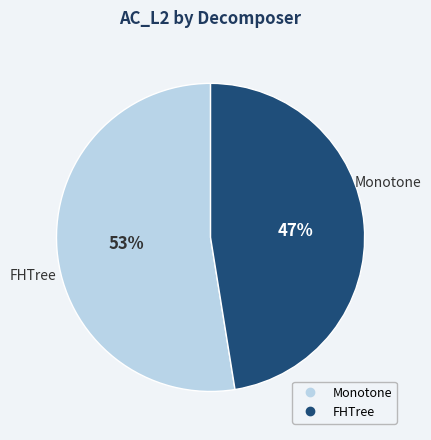

The FHTree slice represents 62% of the pie. True or false?

False